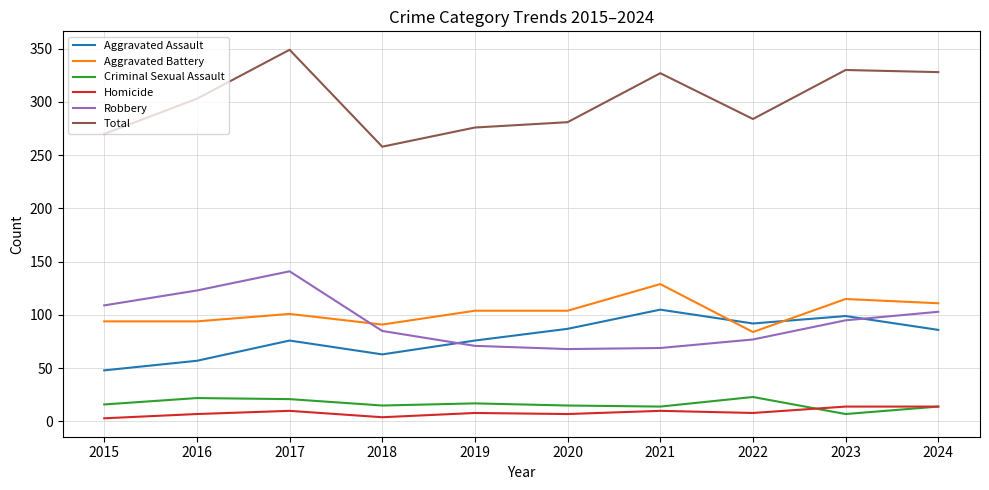

At which category does Robbery reach its first local peak?

2017